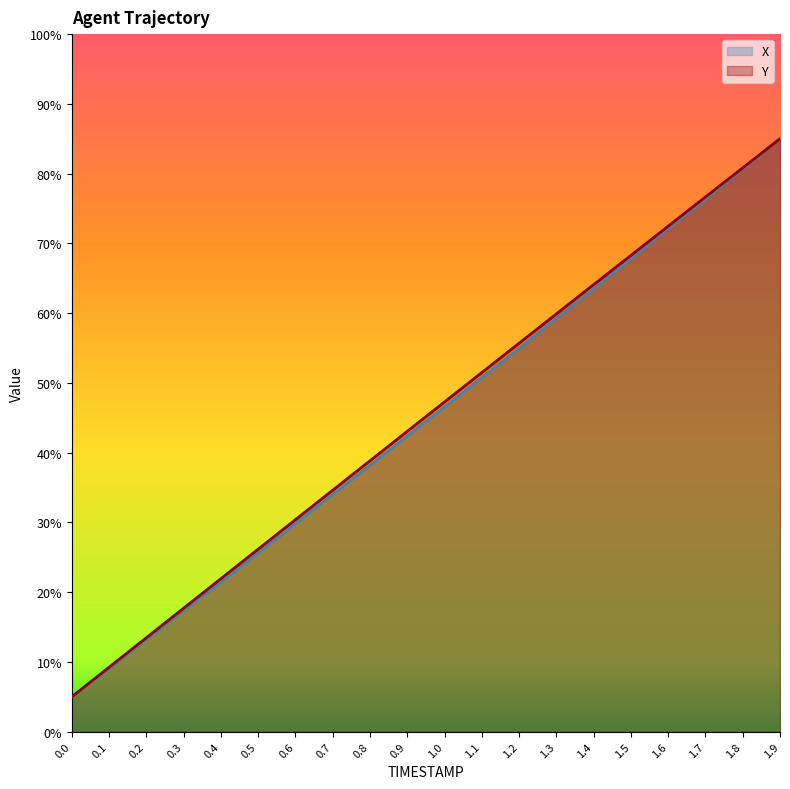

Rank the categories by Y value from highest to lowest.

1.9, 1.8, 1.7, 1.6, 1.5, 1.4, 1.3, 1.2, 1.1, 1.0, 0.9, 0.8, 0.7, 0.6, 0.5, 0.4, 0.3, 0.2, 0.1, 0.0